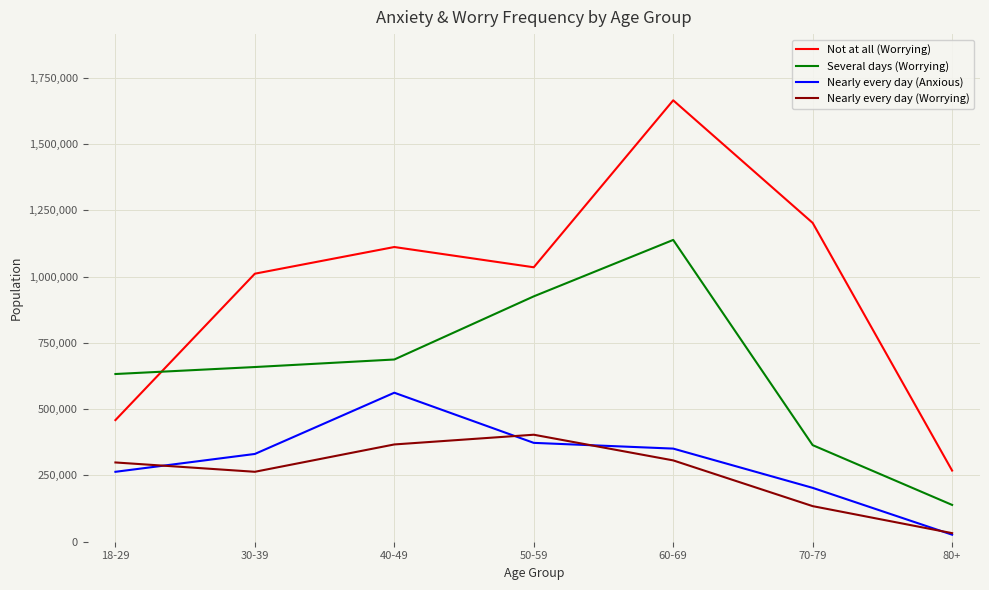

What value does the Nearly every day (Worrying) series have at 30-39?

263846